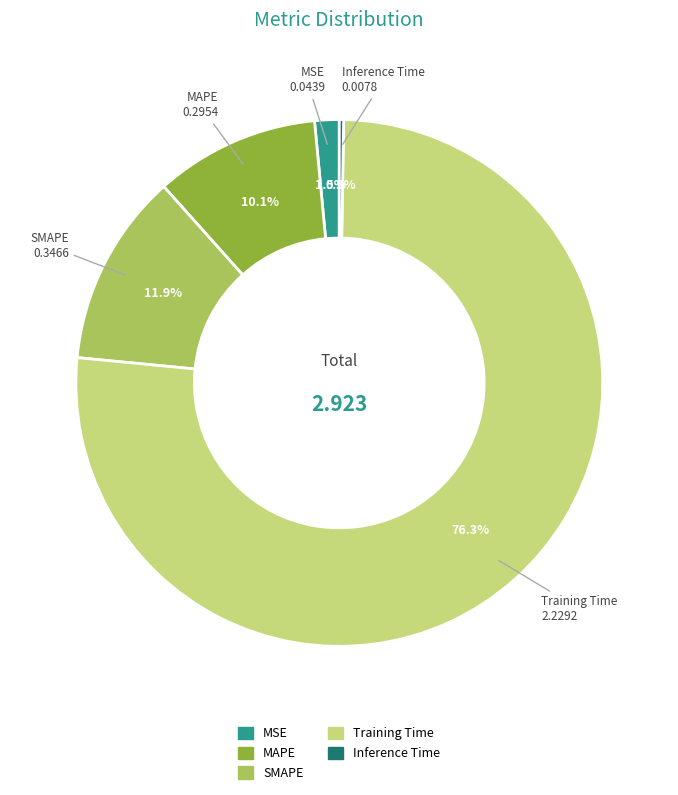

The Training Time slice represents 76% of the pie. True or false?

True